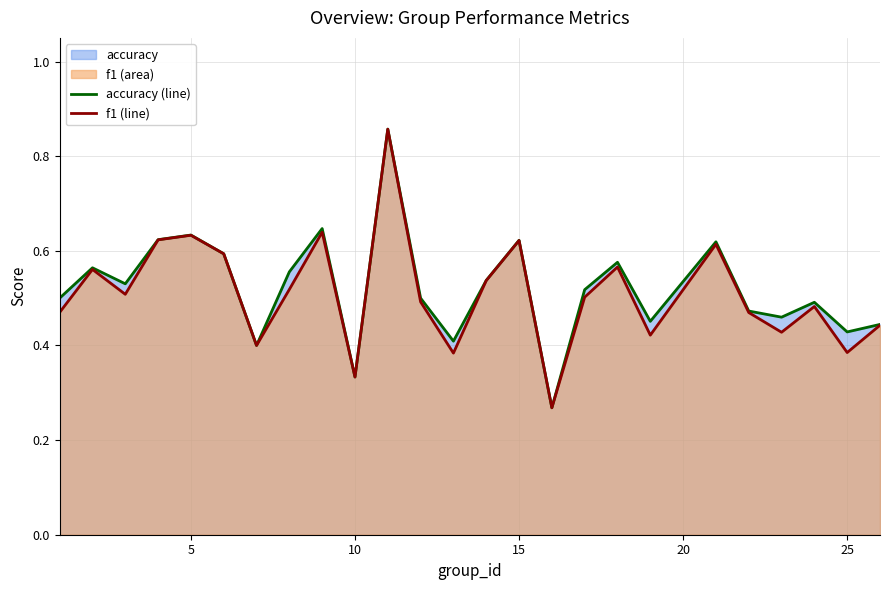

The f1 (line) series shows 0.2 at 10. True or false?

False